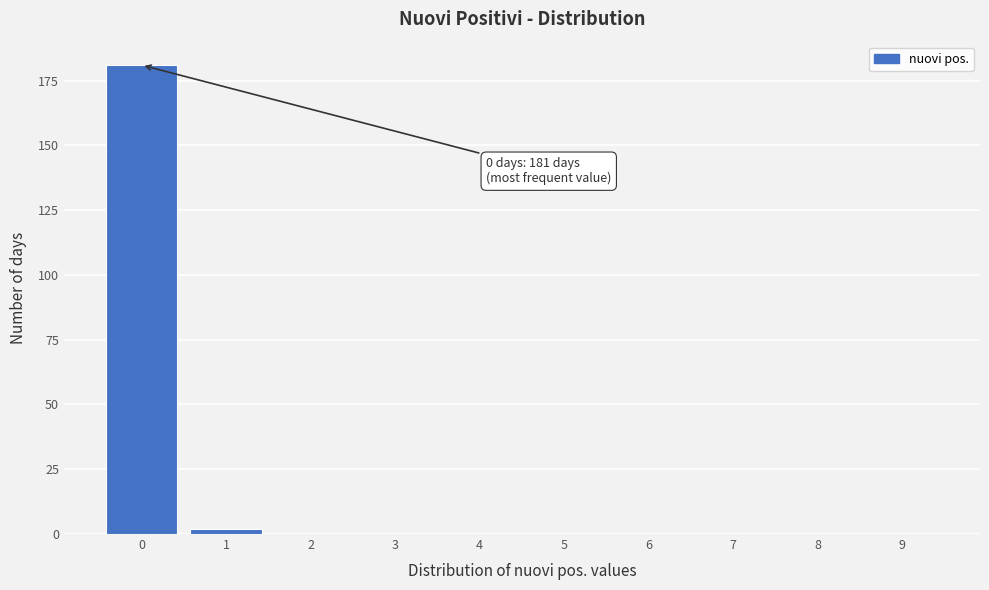

Reading left to right, what are all the values shown in this chart?

0=181	1=2	2=0	3=0	4=0	5=0	6=0	7=0	8=0	9=0